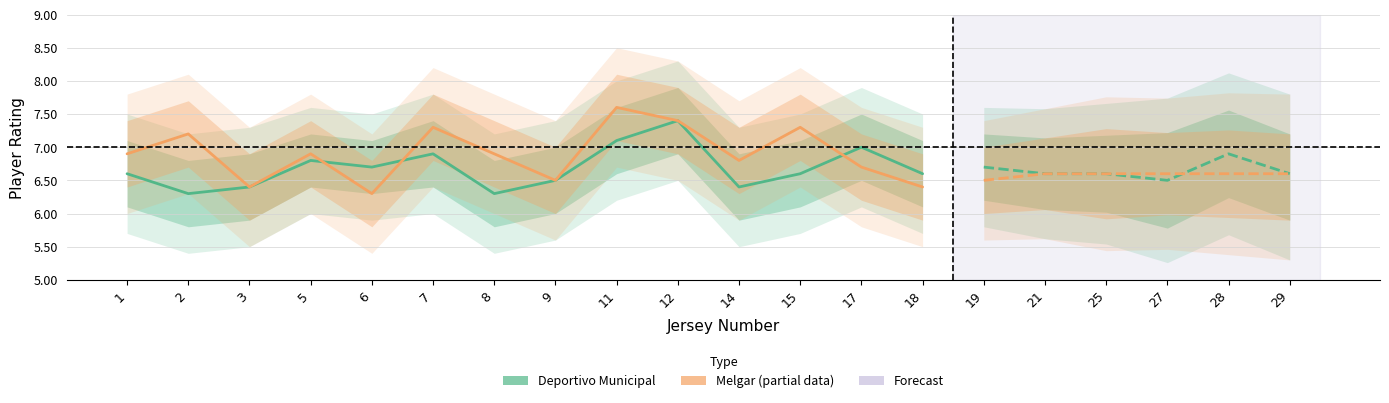

How many interior local valleys does the Melgar series have?

4